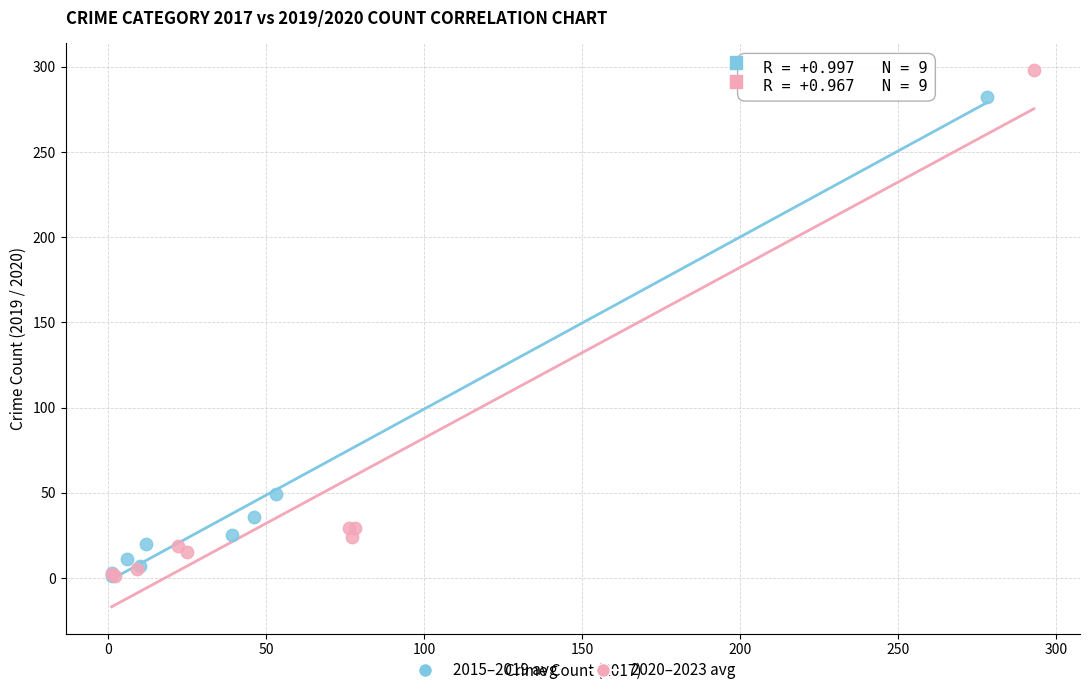

Which series reaches the maximum Y coordinate?

2020–2023 avg